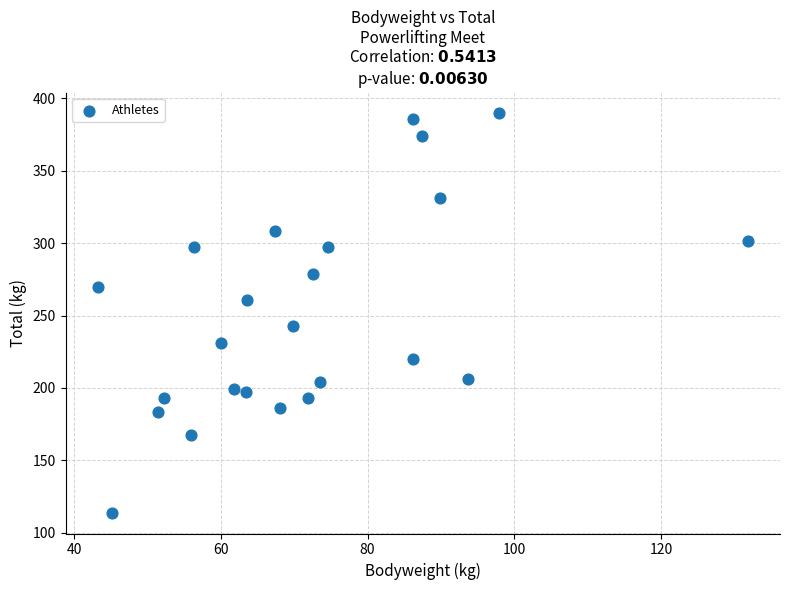

What is the range of Y values (max minus min)?

276.7